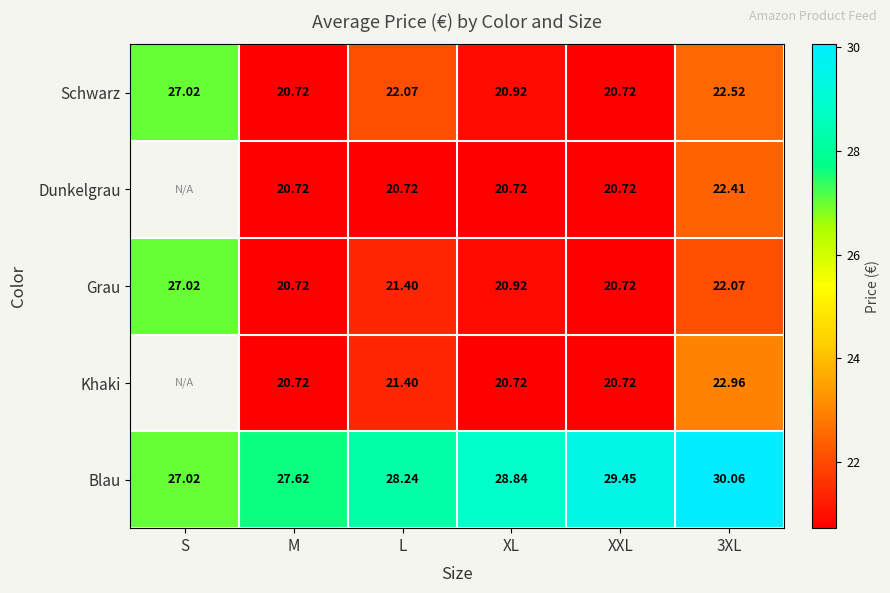

At which category is the sum across all series the highest?

3XL